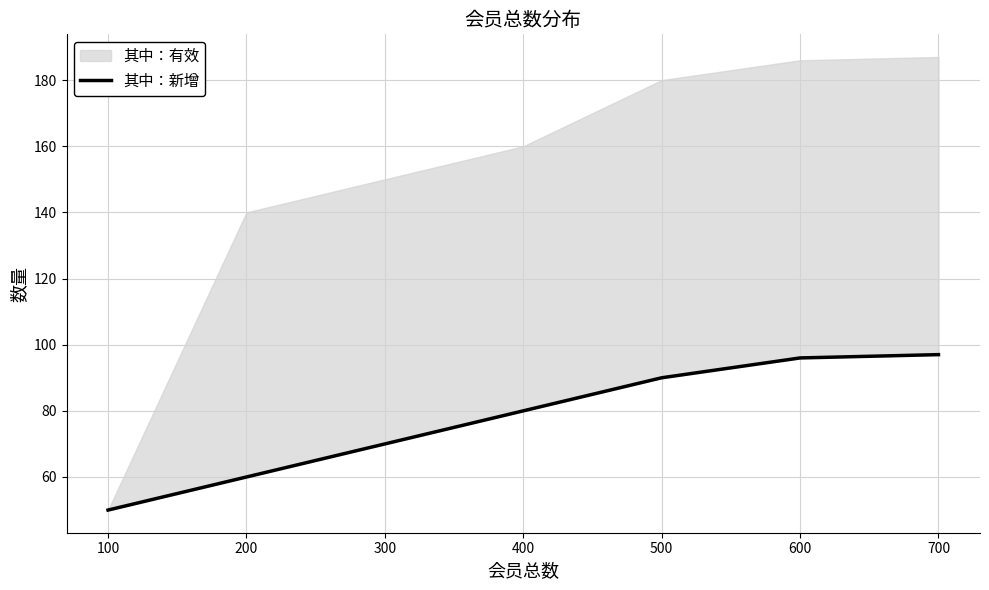

How many values exceed 80?

3